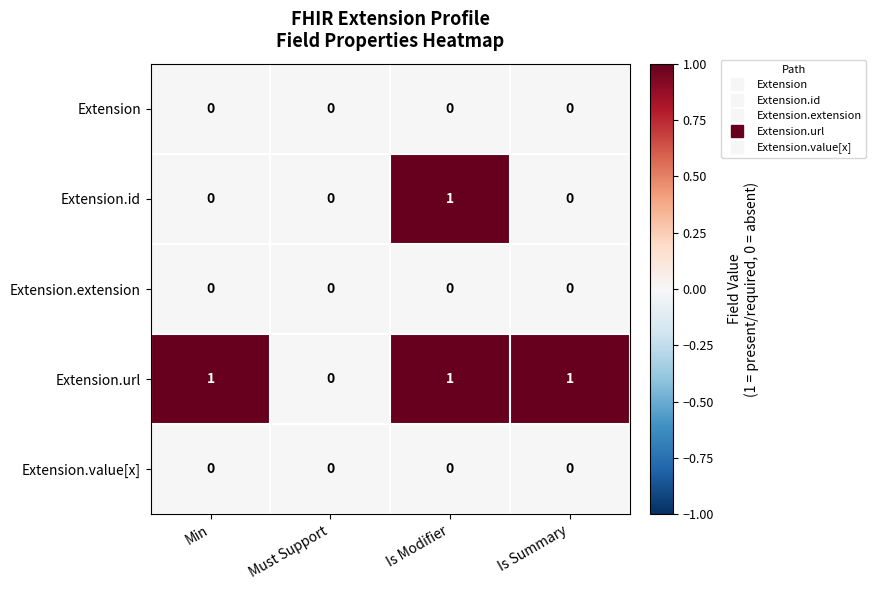

Which series has the largest total across all categories?

Extension.url